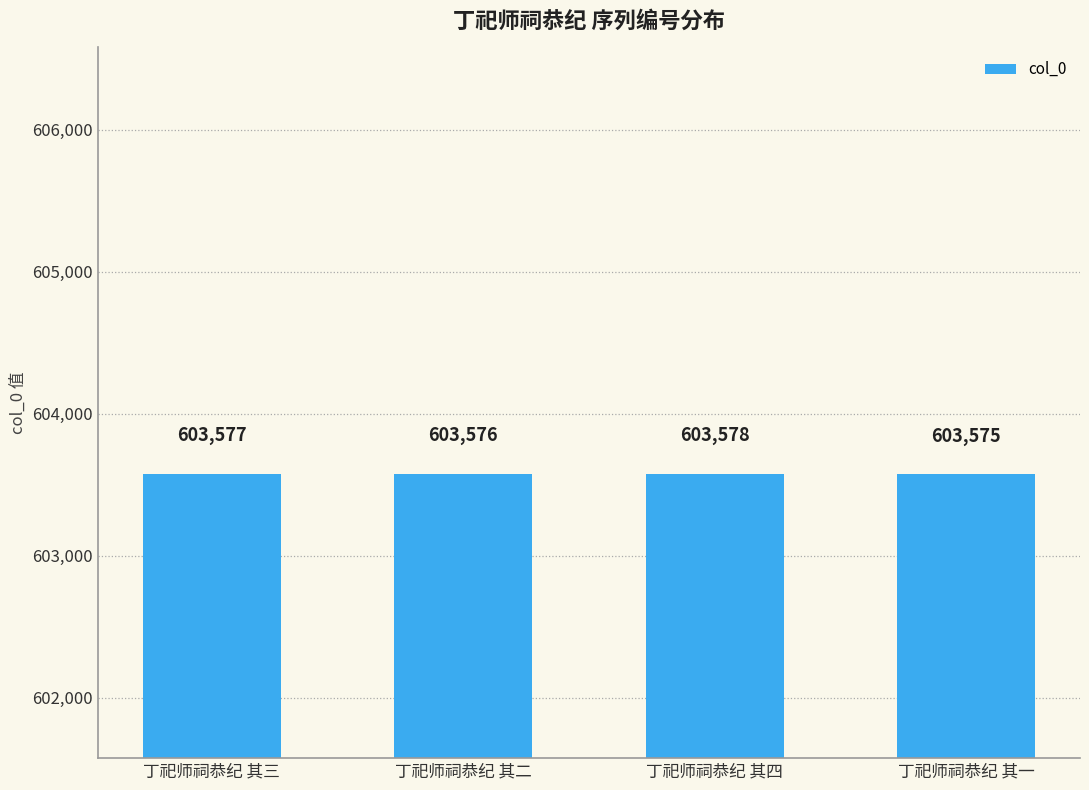

Reading left to right, transcribe all the data shown in this chart.

丁祀师祠恭纪 其三=603577	丁祀师祠恭纪 其二=603576	丁祀师祠恭纪 其四=603578	丁祀师祠恭纪 其一=603575